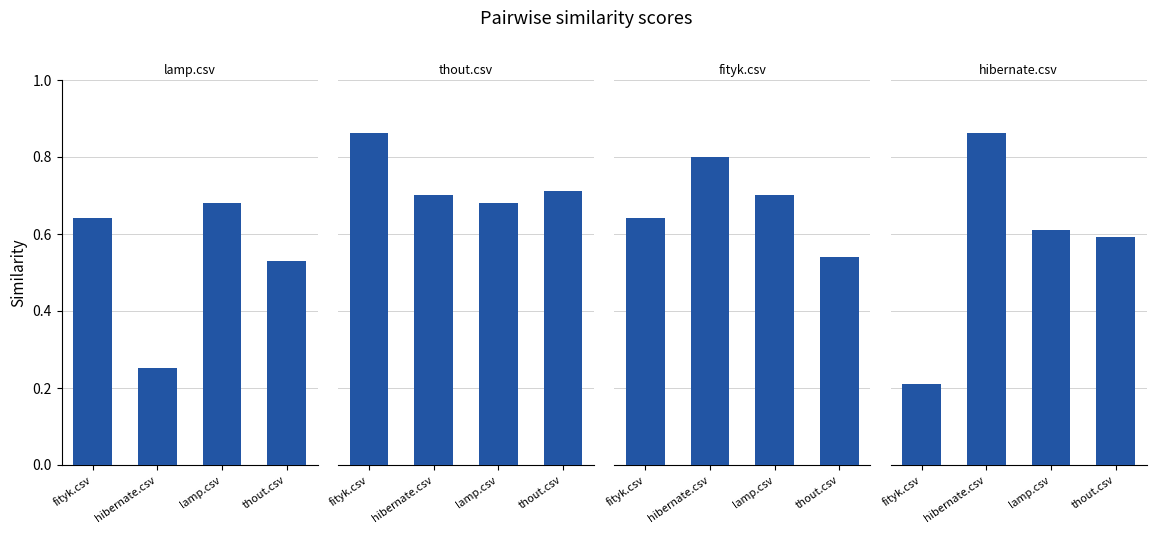

True or false: thout.csv has a value of 1.2 at hibernate.csv.

False